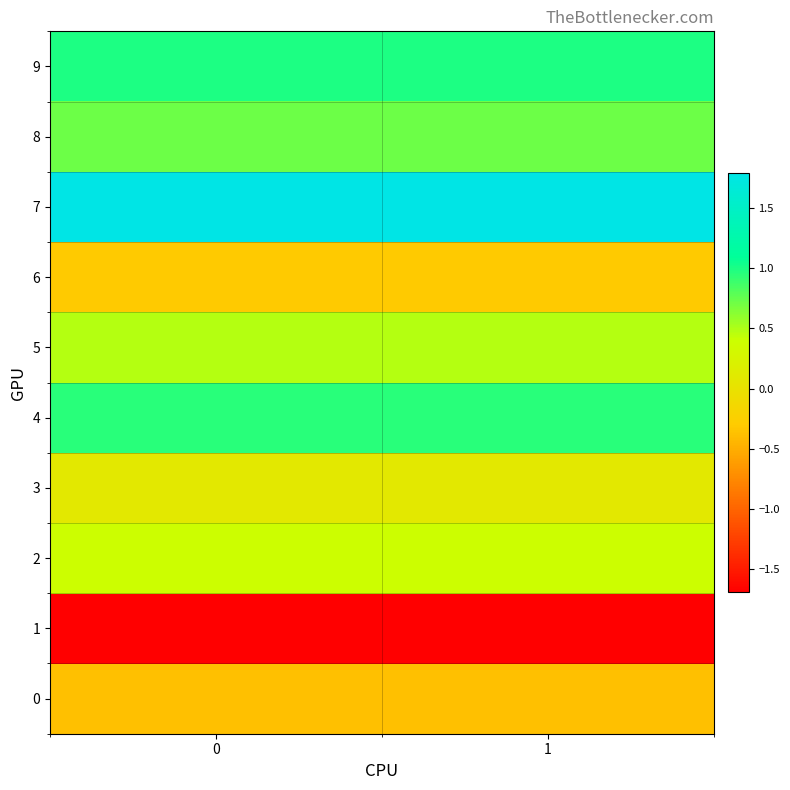

What is the total value across all series at 1?

3.1